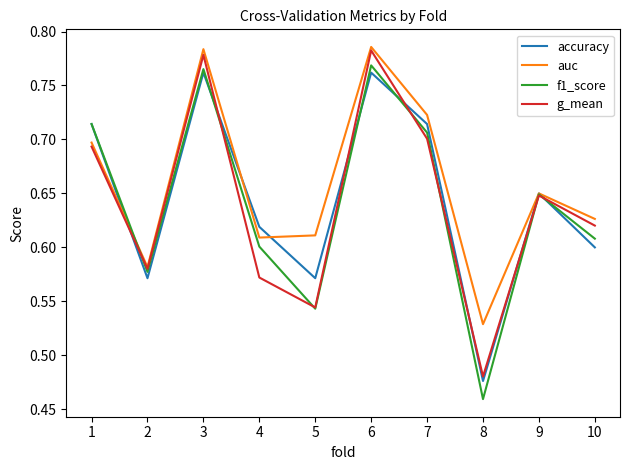

Which series has the largest total across all categories?

auc